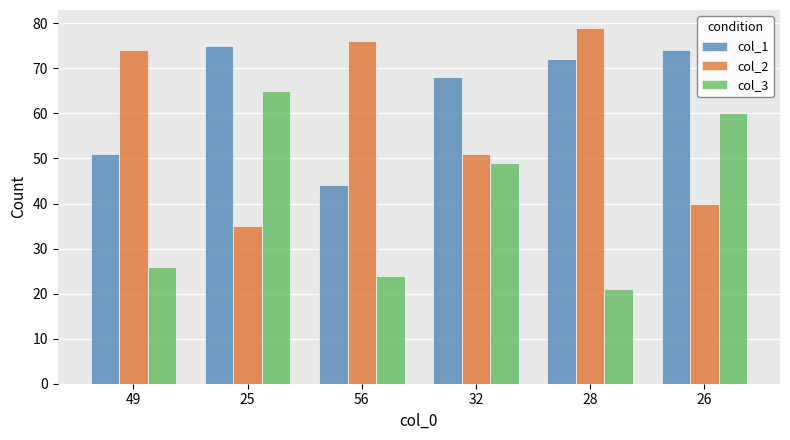

How many bars are there in total?

18